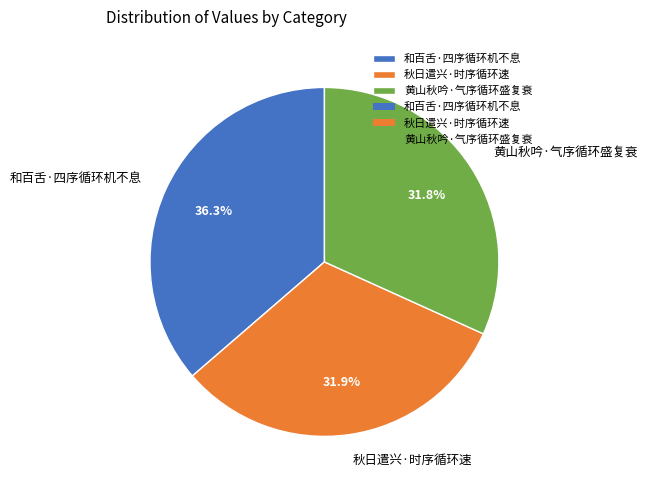

Does 秋日遣兴·时序循环速 represent more than half of the total?

No